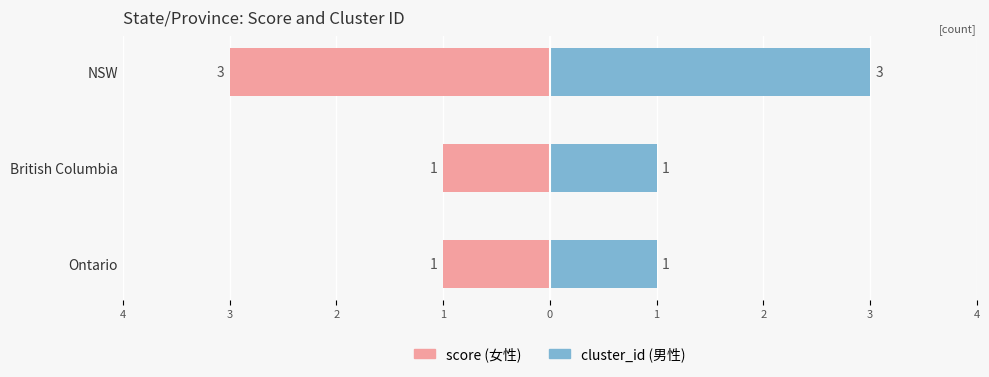

Reading right to left, transcribe all the data shown in this chart.

score: -3	-1	-1
cluster_id: 3	1	1